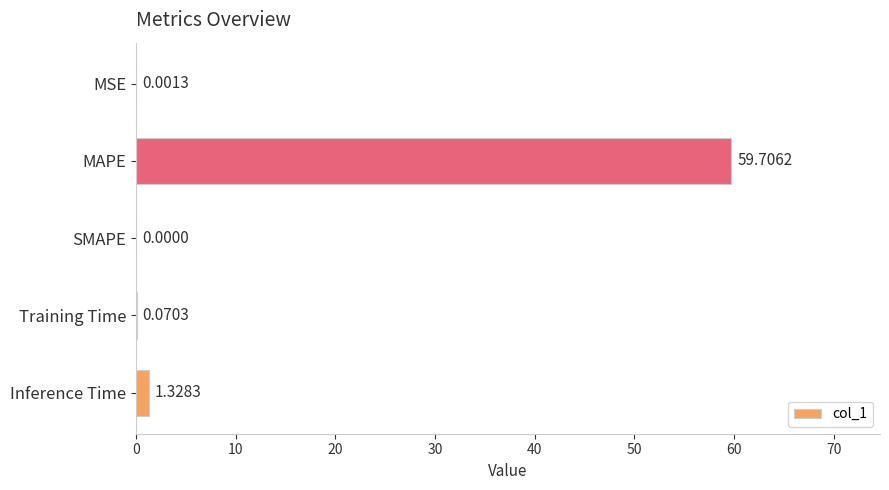

At which label is the value closest to 29?

Inference Time